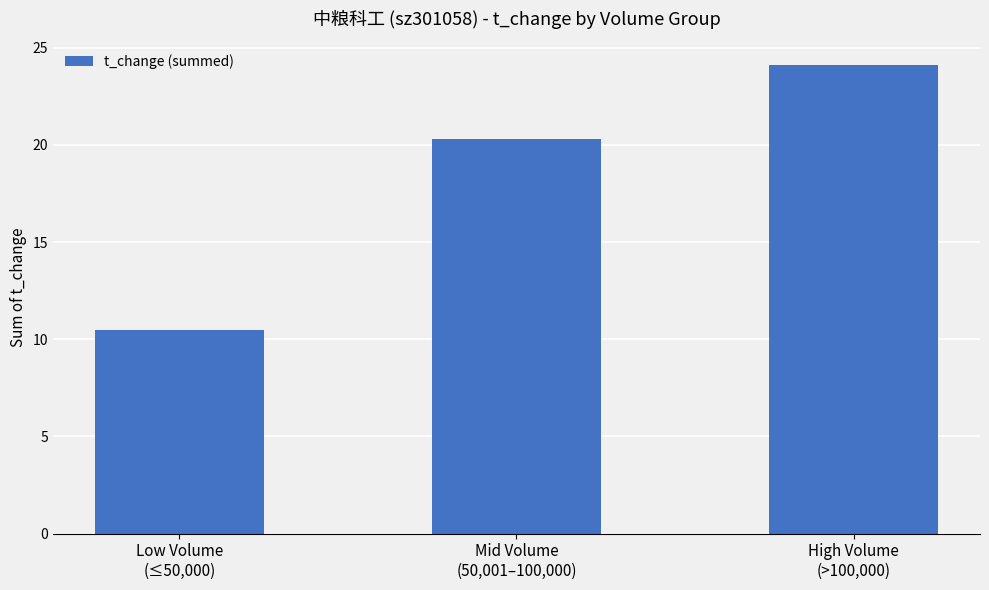

Where does the data first go above 20?

Mid Volume
(50,001–100,000)